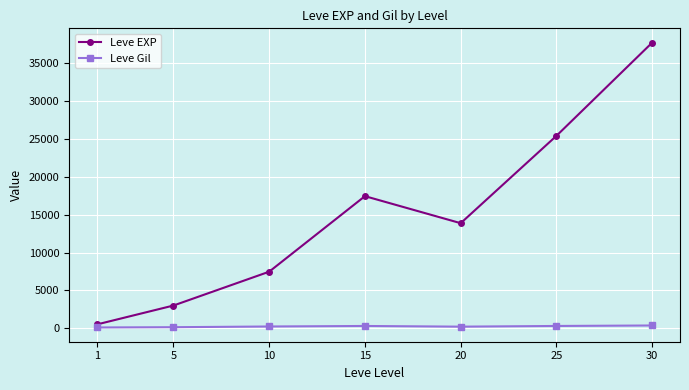

How many lines are shown in the chart?

2